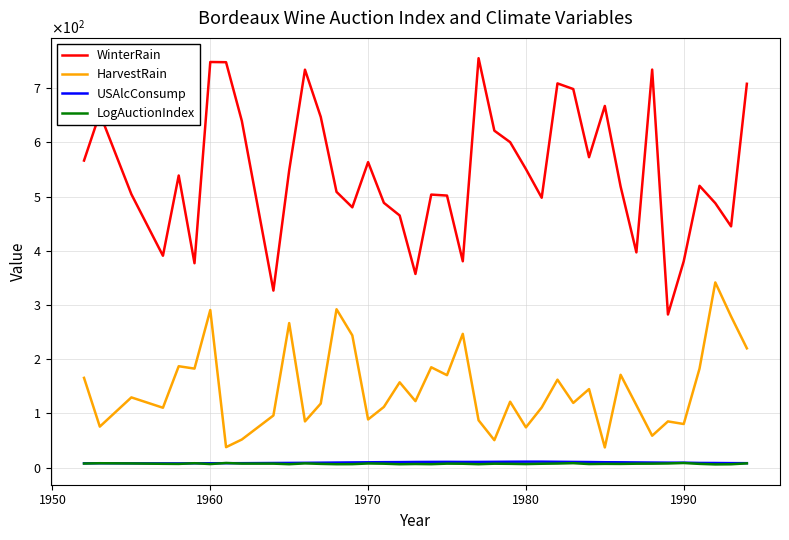

Does the chart display data point markers on the line(s)?

No